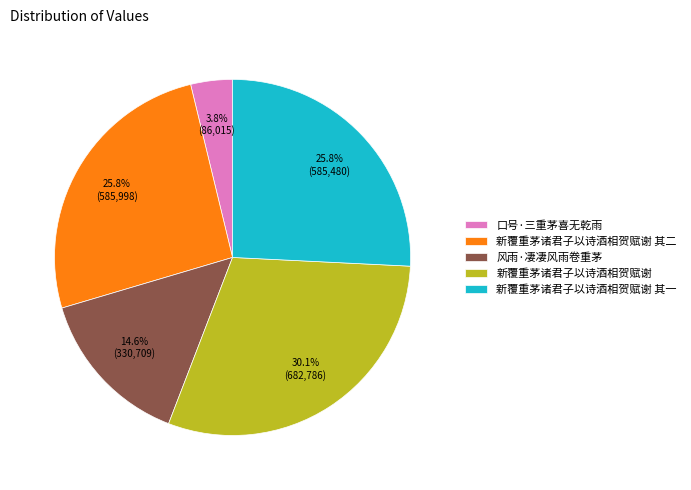

To the nearest percent, what is the average slice percentage?

20%